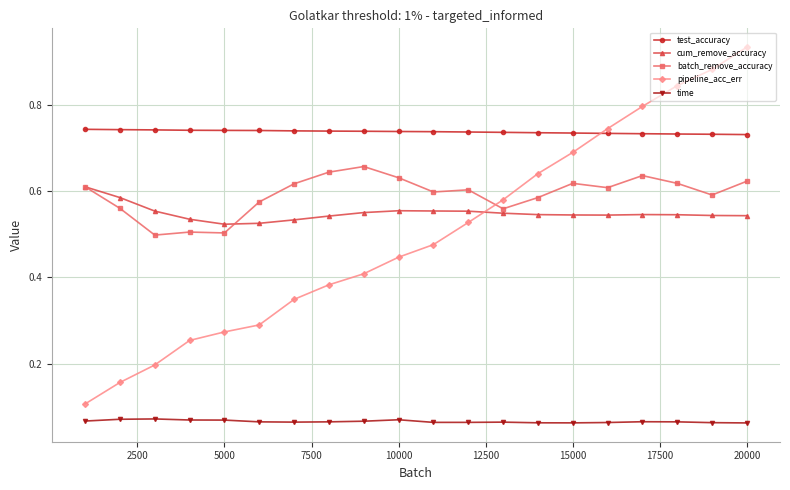

True or false: time and batch_remove_accuracy cross at least once.

False